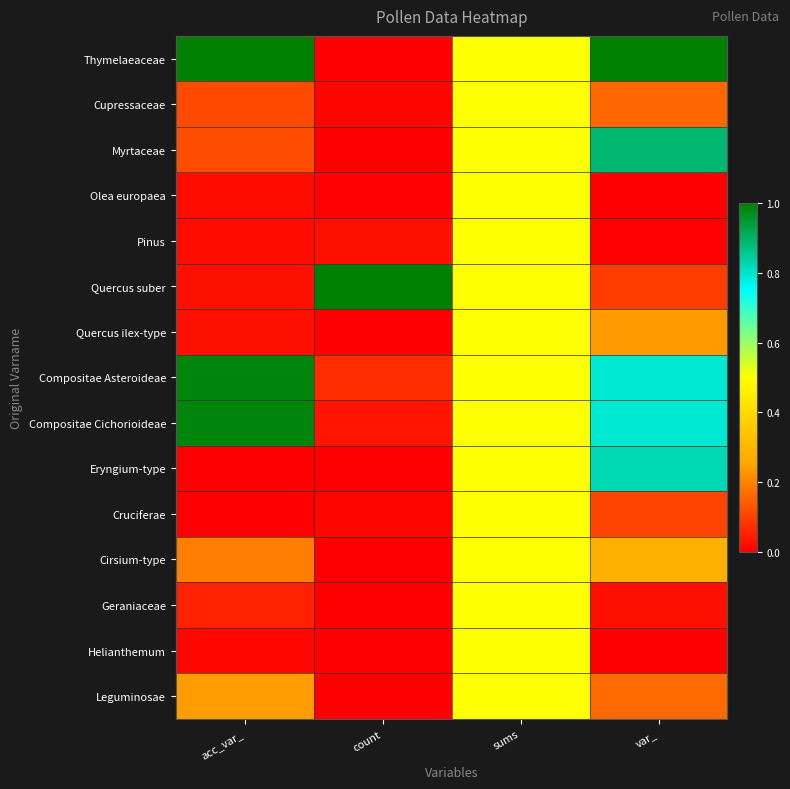

Between acc_var_ and sums, which is larger?

acc_var_